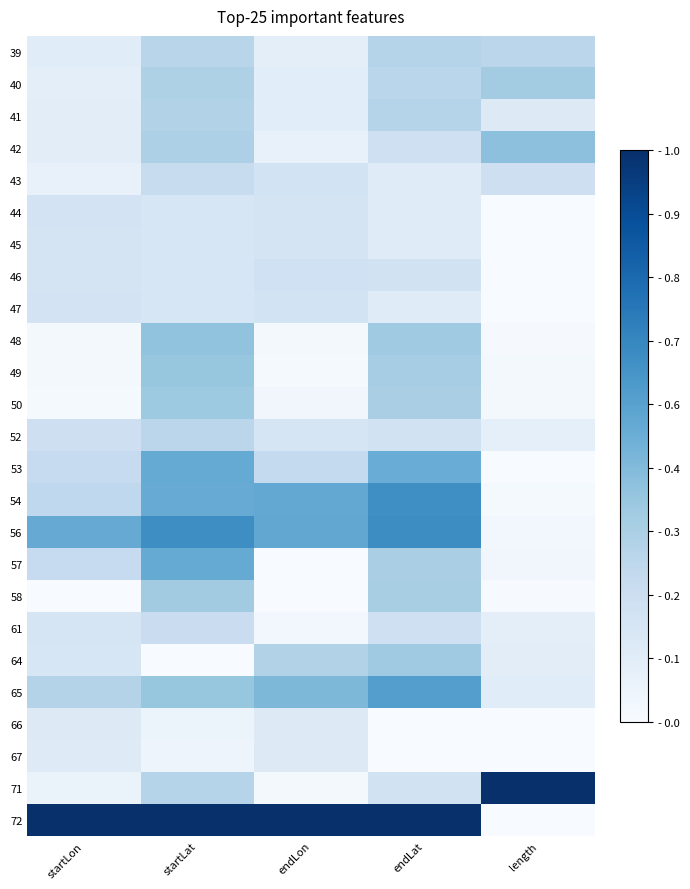

List the series in order of their peak value, highest first.

71, 72, 56, 54, 65, 53, 57, 42, 48, 49, 50, 64, 58, 40, 41, 39, 52, 43, 61, 46, 47, 44, 45, 66, 67